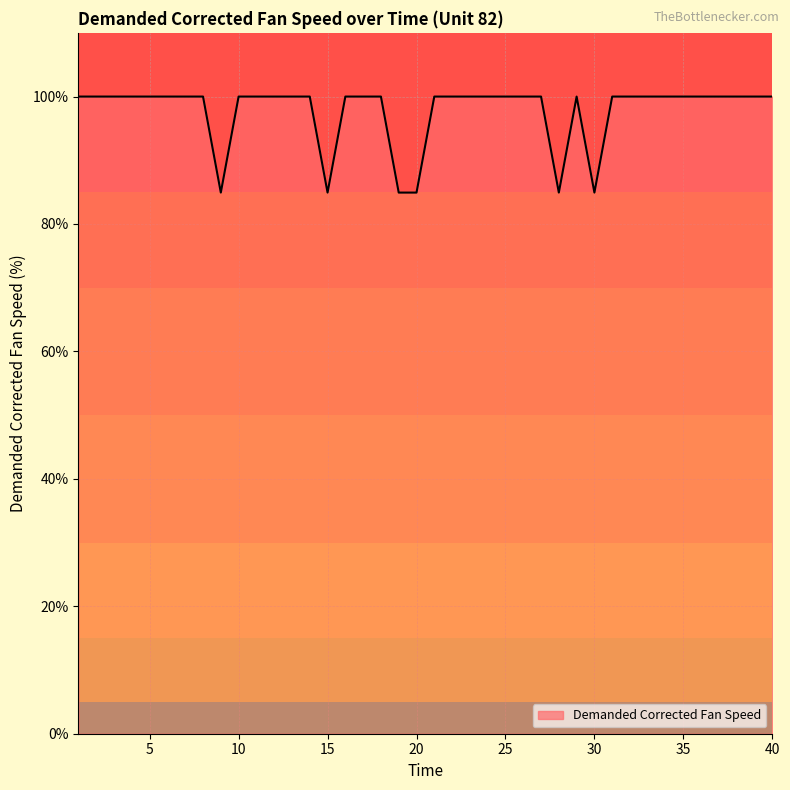

What is the difference between the maximum and minimum values?

15.1